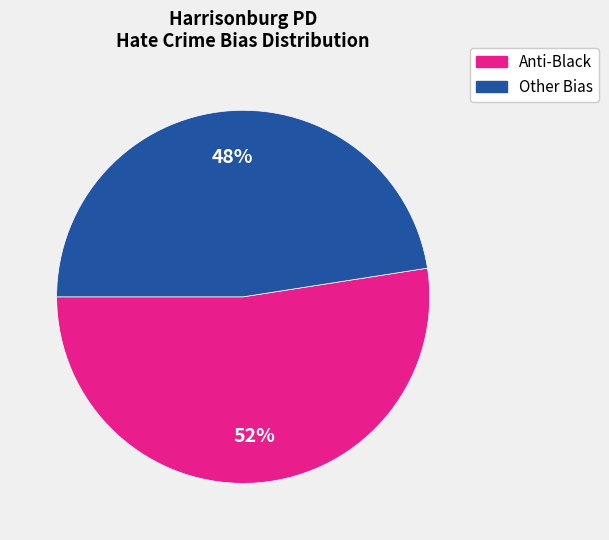

To the nearest percent, what is the average slice percentage?

50%